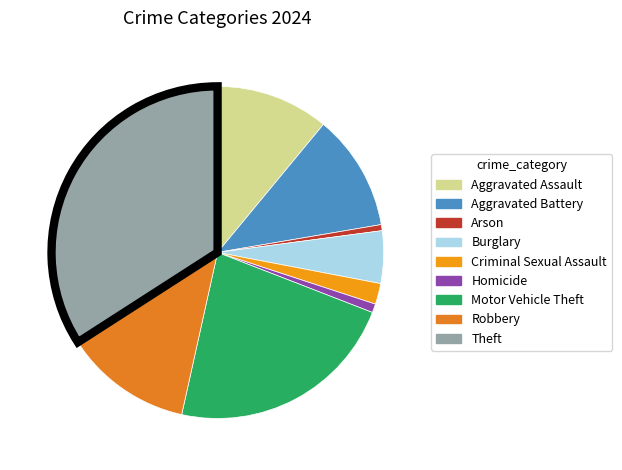

To the nearest percent, what is the combined percentage of Robbery and Homicide?

13%